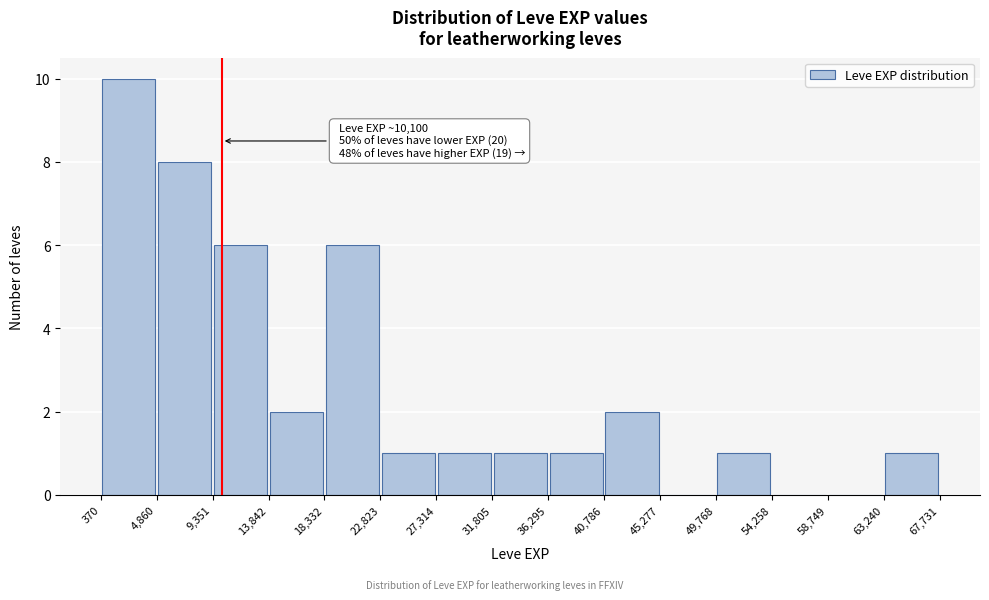

Which range on the x-axis has the tallest bar?

370 to 4,860